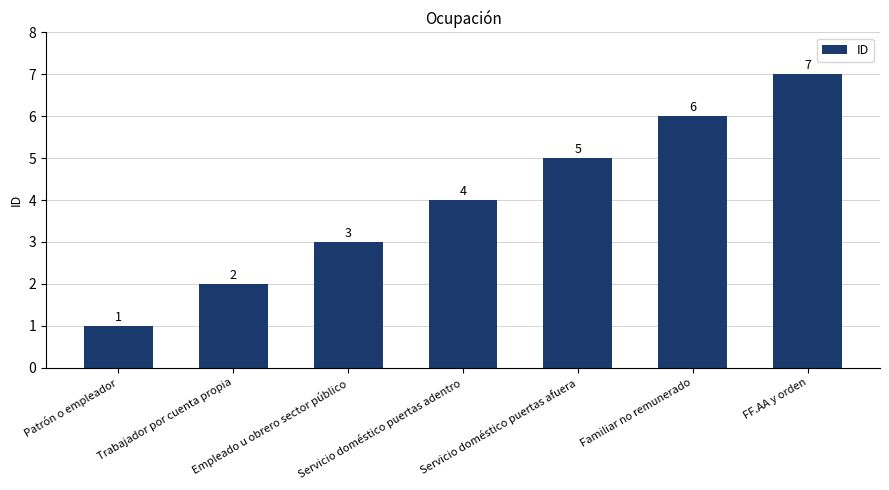

At which category does the chart reach its peak across all series?

FF.AA y orden